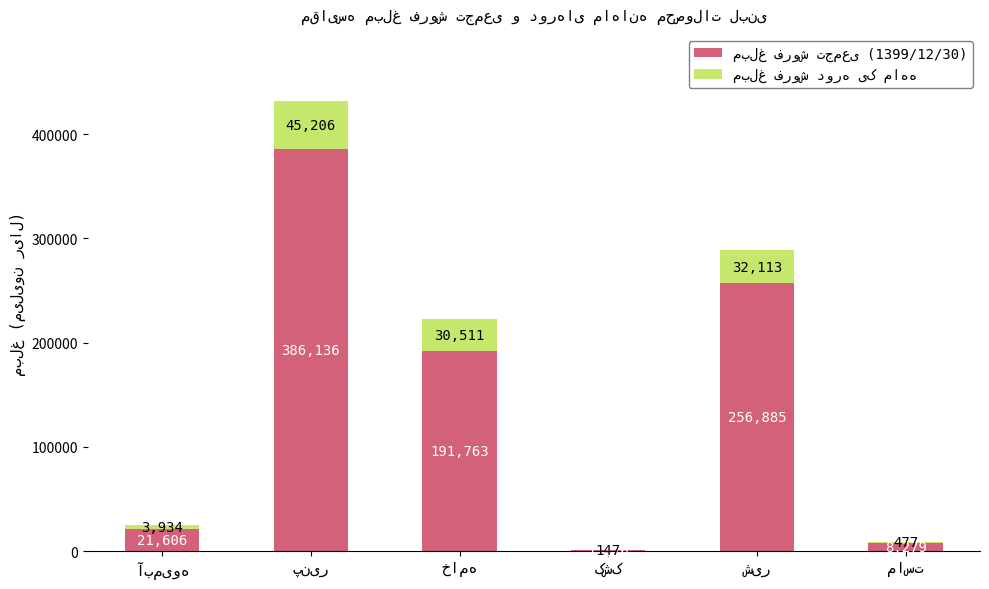

True or false: مبلغ فروش تجمعی (1399/12/30) has a value of 342364 at شیر.

False